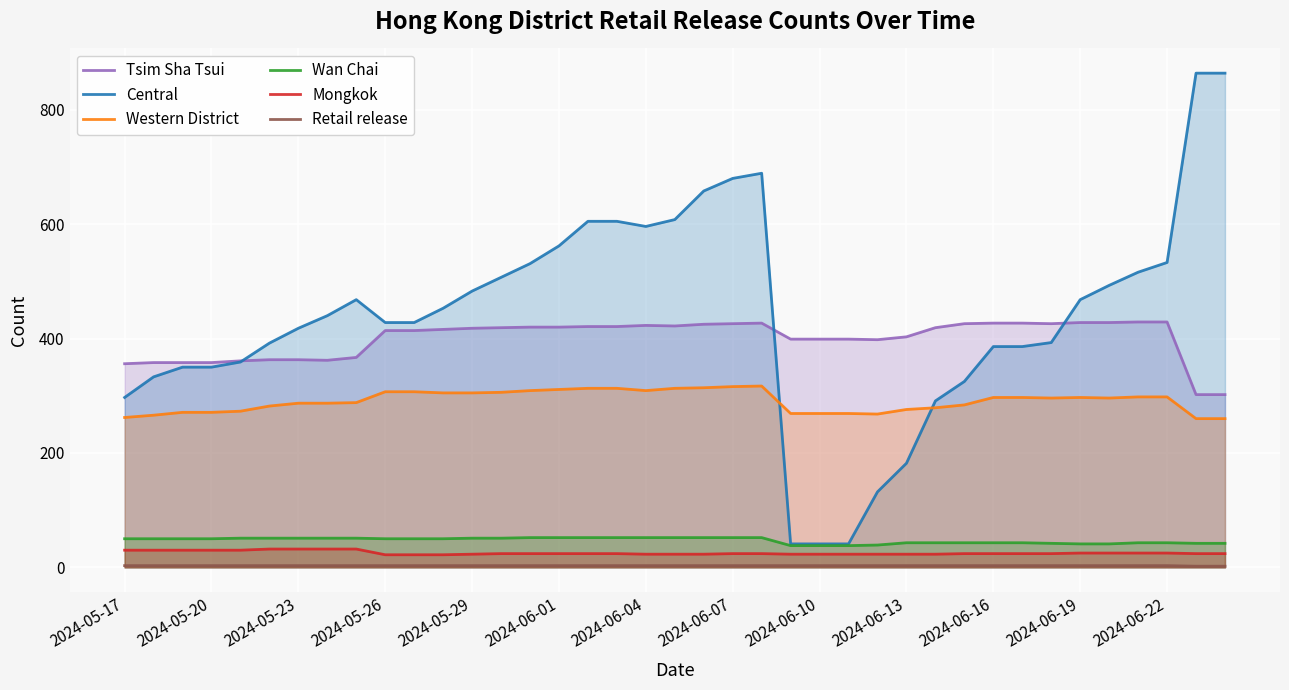

How many lines are shown in the chart?

6